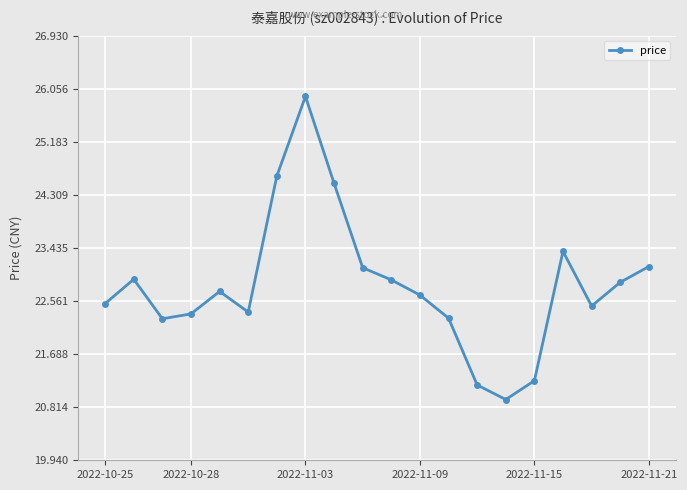

What is the value of the 14th point from the left?

21.2